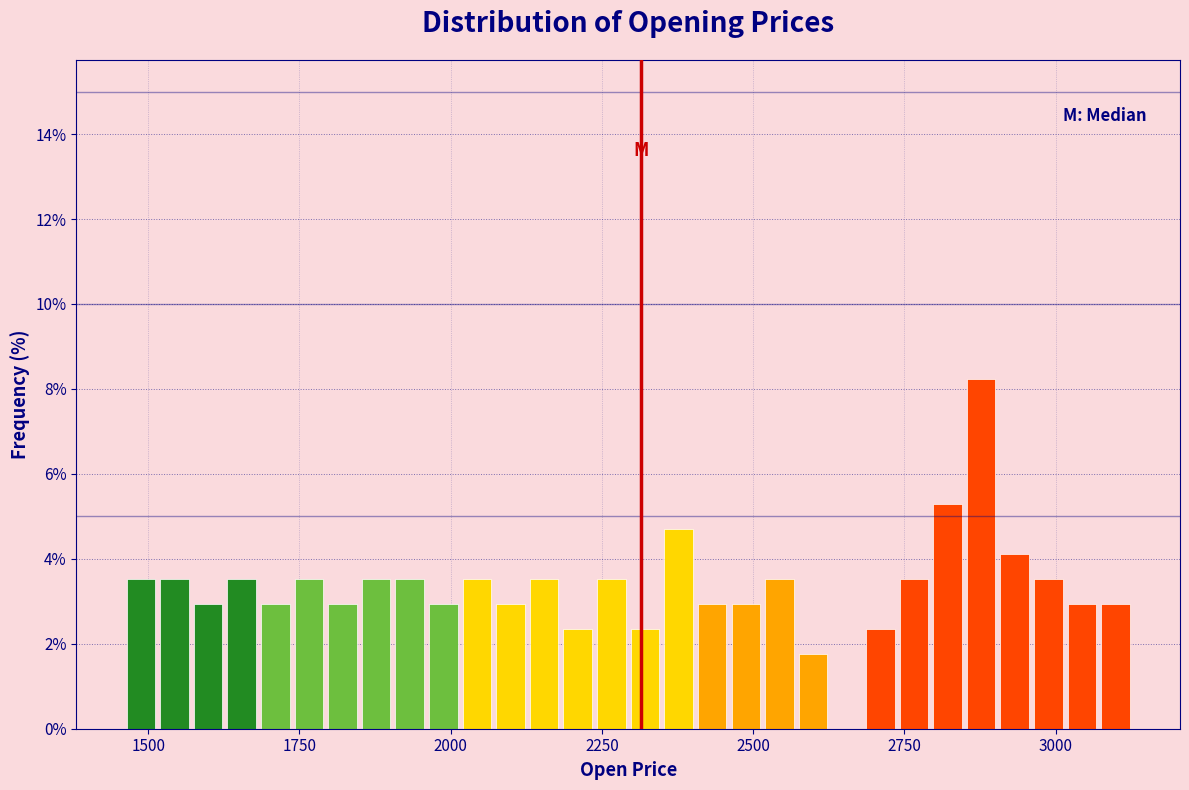

Read against the x-axis, roughly where is the centre of the tallest bar?

2900